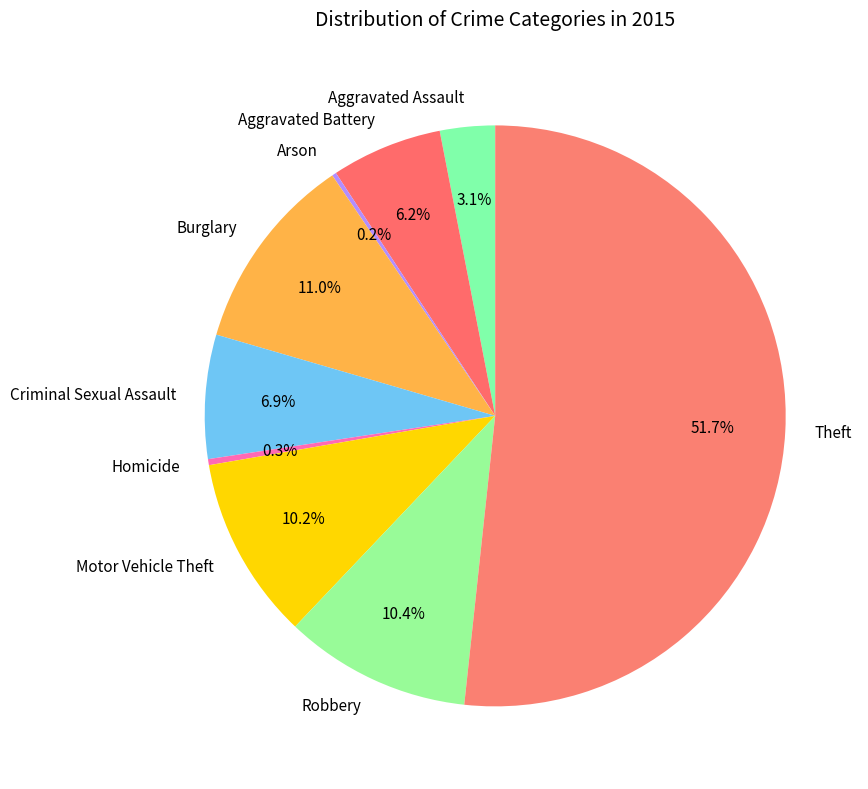

Which category has the biggest portion of the pie?

Theft